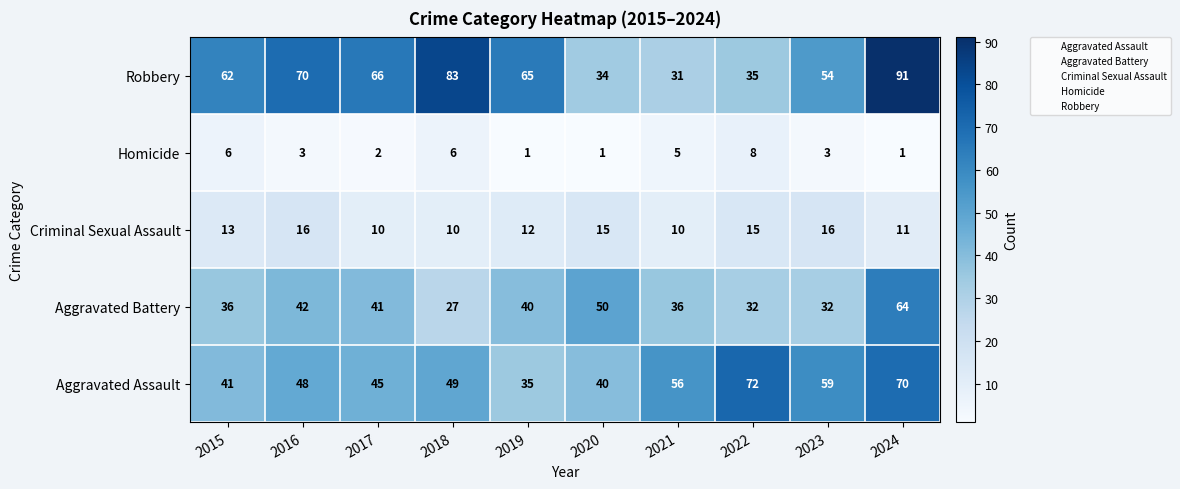

Is it true that Robbery equals 65 at 2019?

True